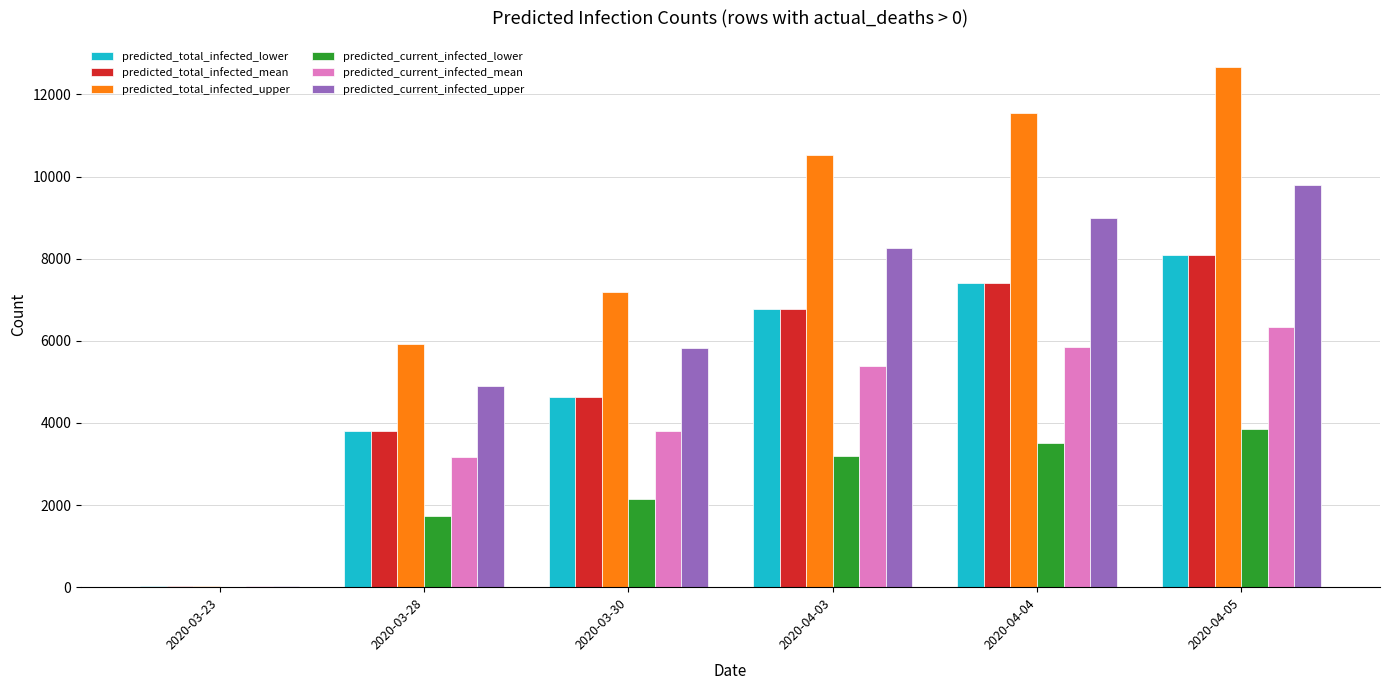

What is the greatest value displayed?

12672